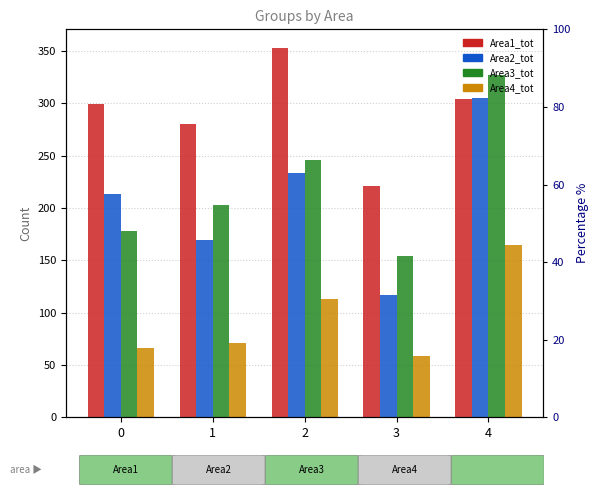

Rank the series by their maximum value, from highest to lowest.

Area1_tot, Area3_tot, Area2_tot, Area4_tot